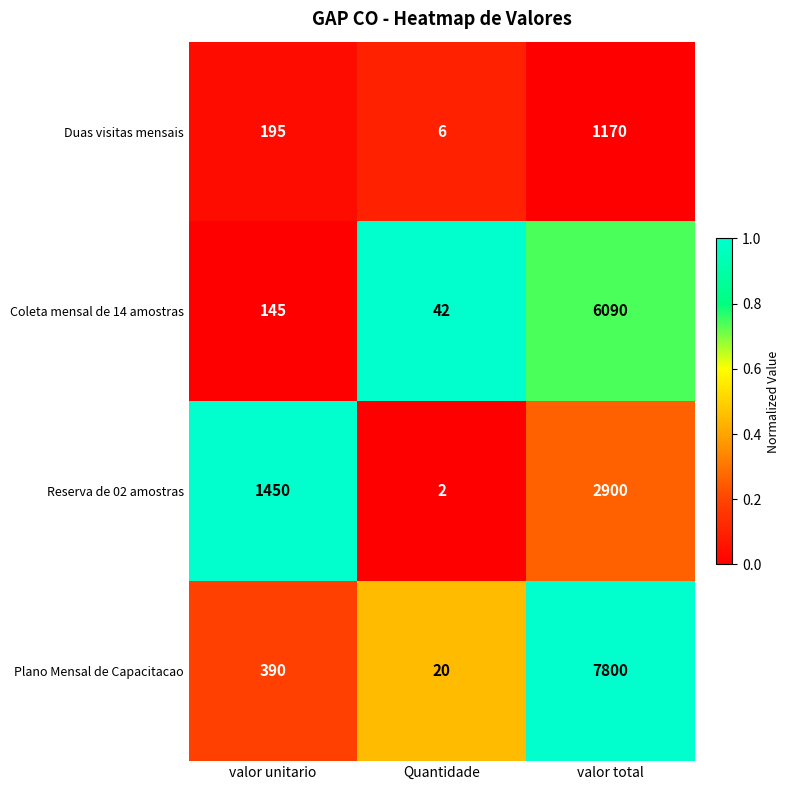

The value of Reserva de 02 amostras at Quantidade is 2. True or false?

True